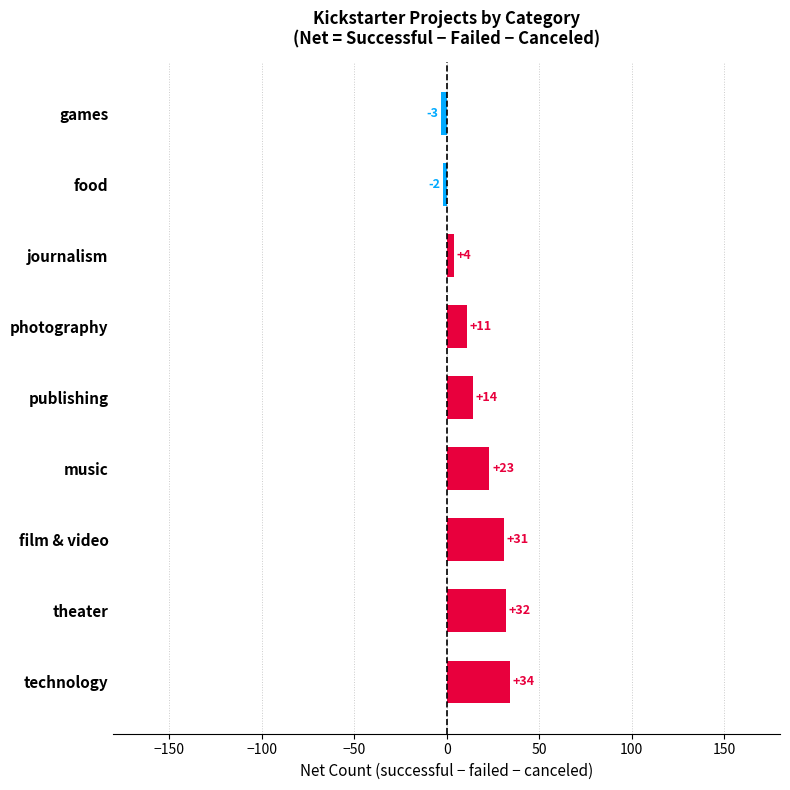

What is the change in value from film & video to music?

-8